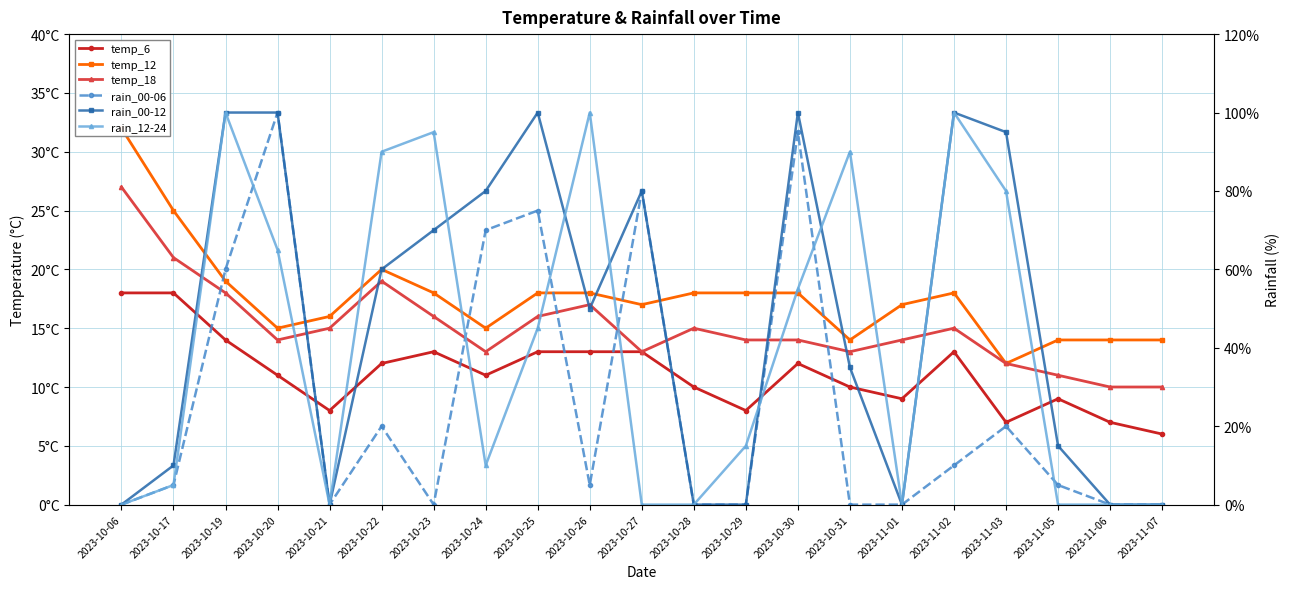

Does the chart have visible grid lines?

Yes